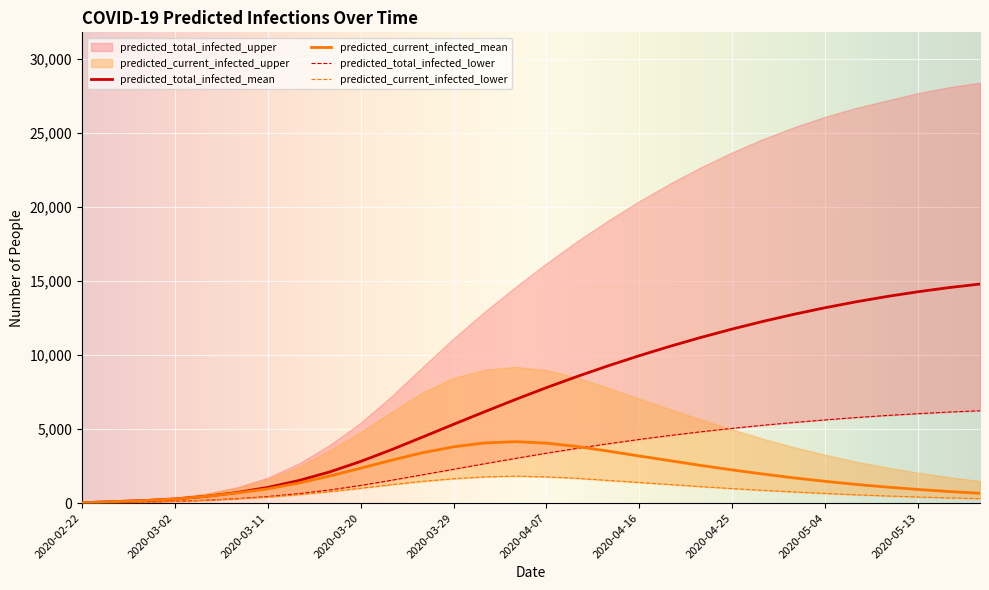

What value does the predicted_total_infected_mean series have at 23, to the nearest 100?

12800